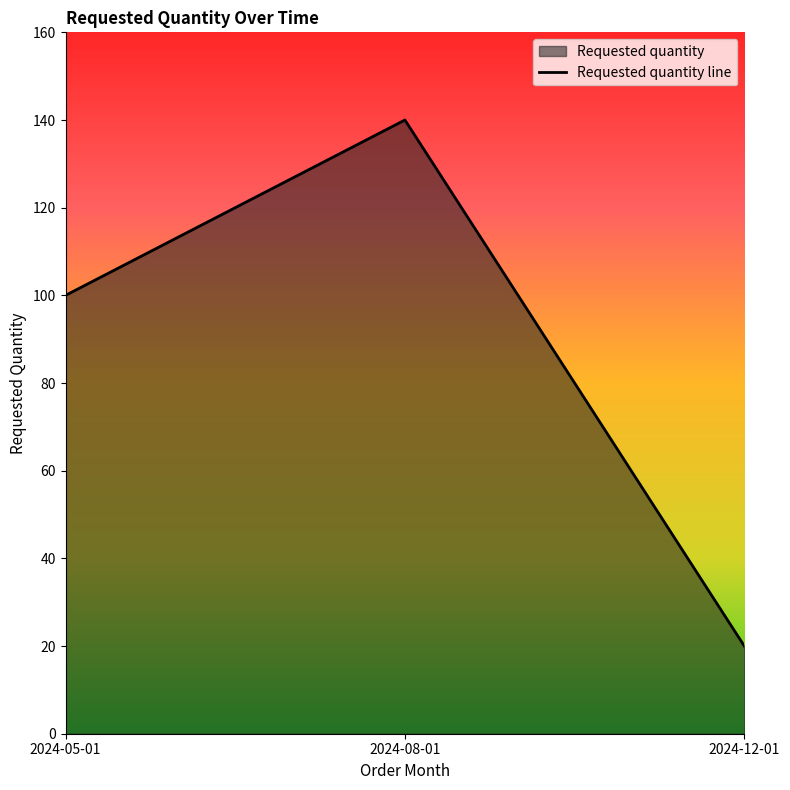

What is the minimum value shown in the chart?

20